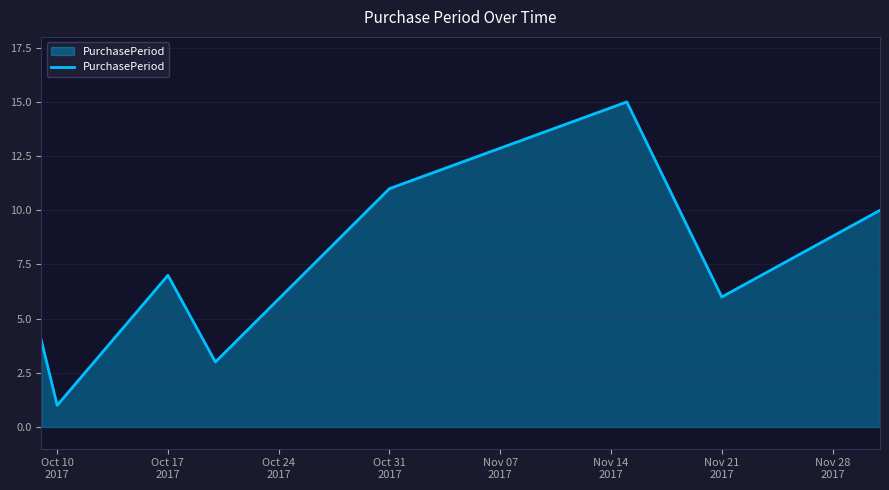

How many interior local peaks (higher than both neighbors) does the data have?

2